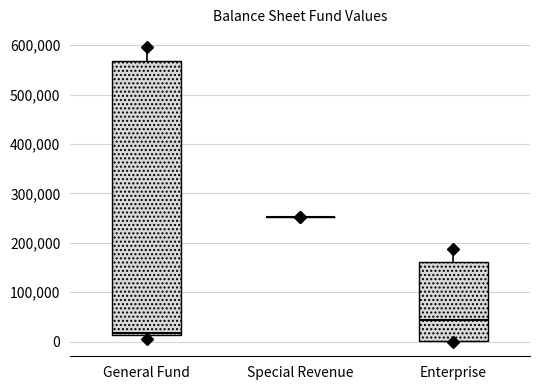

Reading left to right, transcribe this box plot: for each box, give where its median line is, the range the box spans, and where its two whiskers end, as read against the y-axis. The values are not printed on the chart, so give them approximately, as read against the axis.

General Fund: median 20000, box 10000 to 570000, whiskers 0 to 600000
Special Revenue: box collapsed to a line at 250000, whiskers 250000 to 250000
Enterprise: median 40000, box 0 to 160000, whiskers 0 to 190000